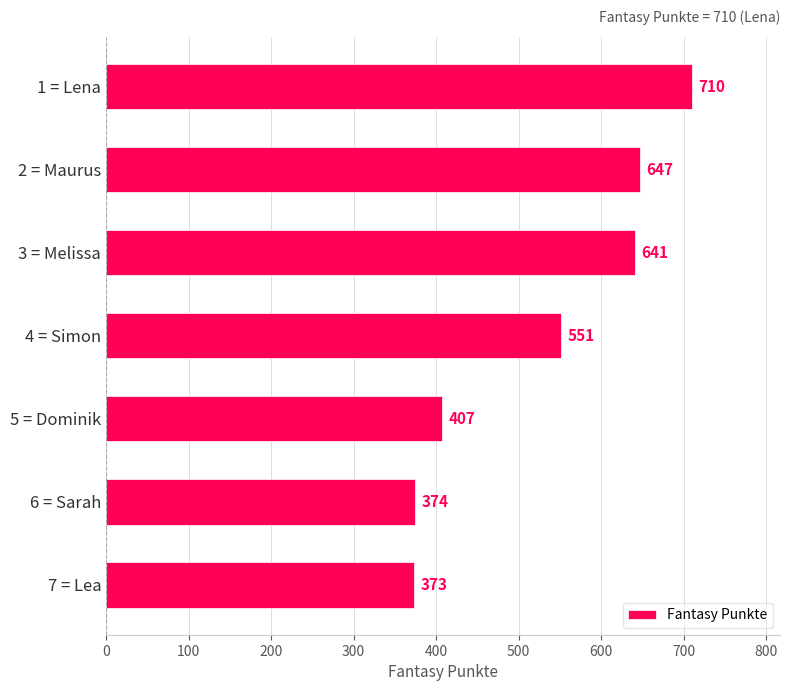

How many categories are shown in the chart?

7